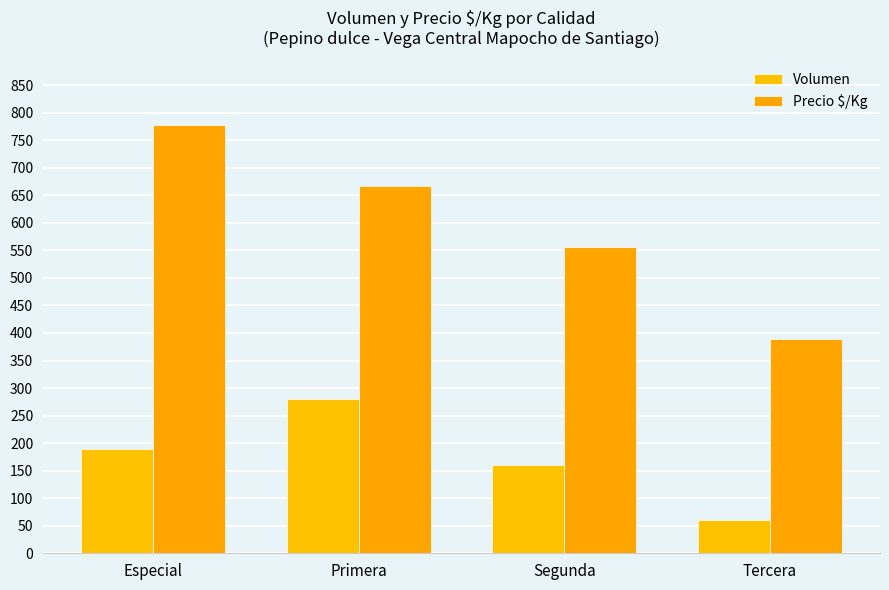

List the labels in order of Volumen value, largest first.

Primera, Especial, Segunda, Tercera